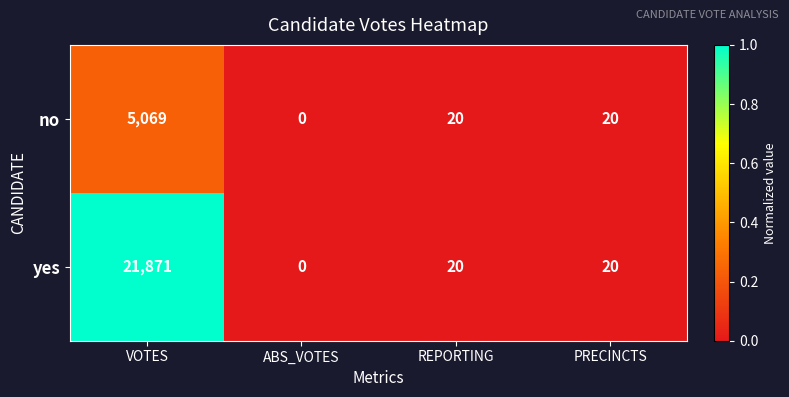

Rank the series by their average value, from lowest to highest.

no, yes